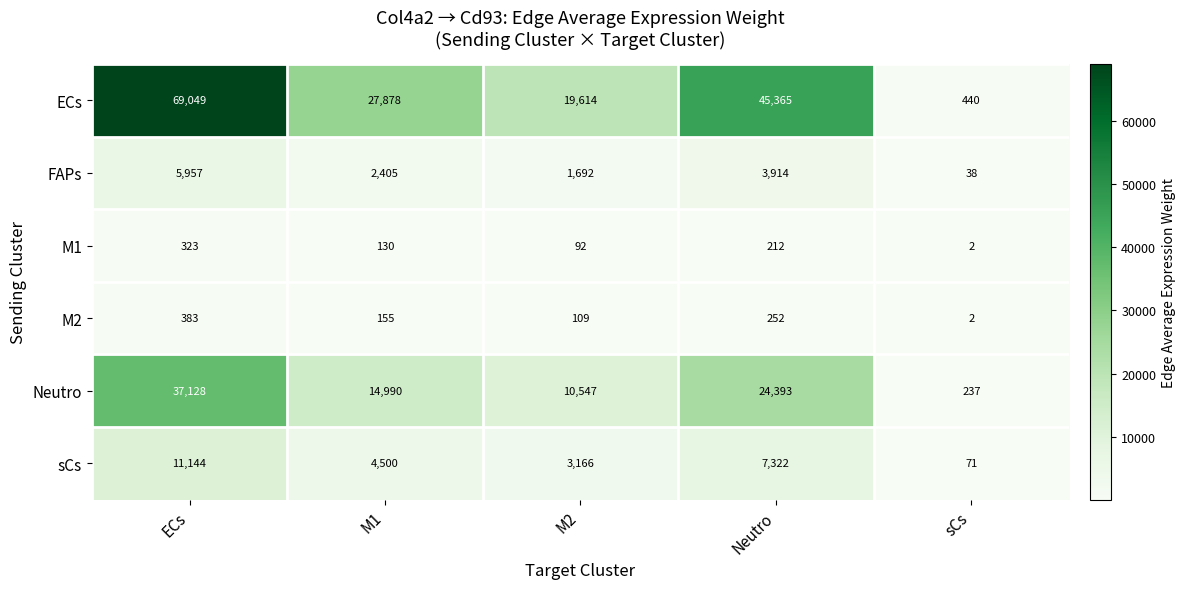

What is the difference between the highest and lowest values at M2?

19522